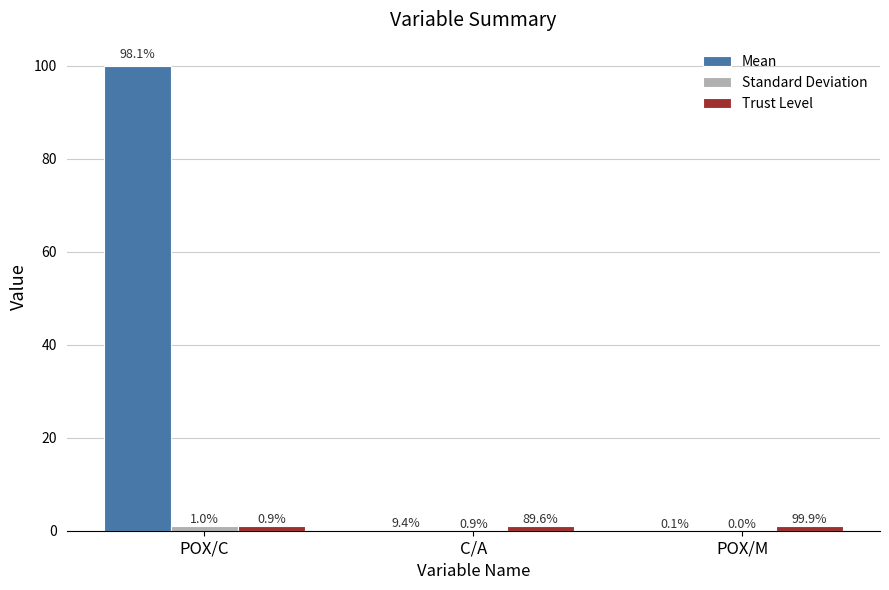

Which series has the largest total across all categories?

Mean